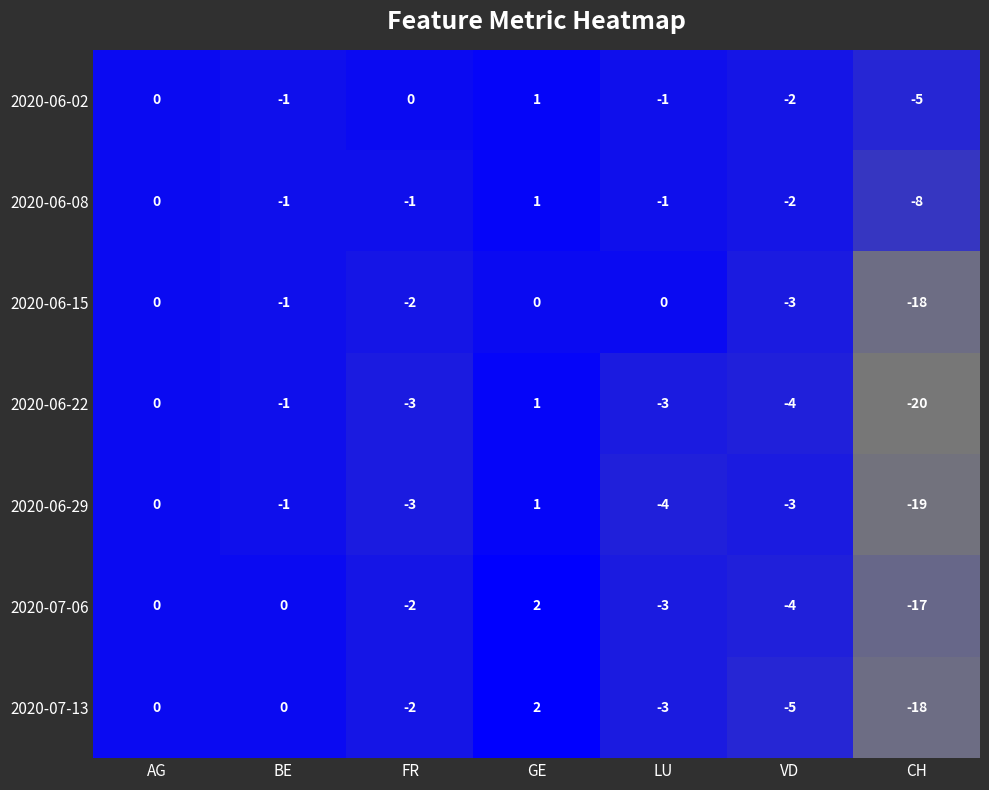

Which series has the largest range (max minus min)?

2020-06-22